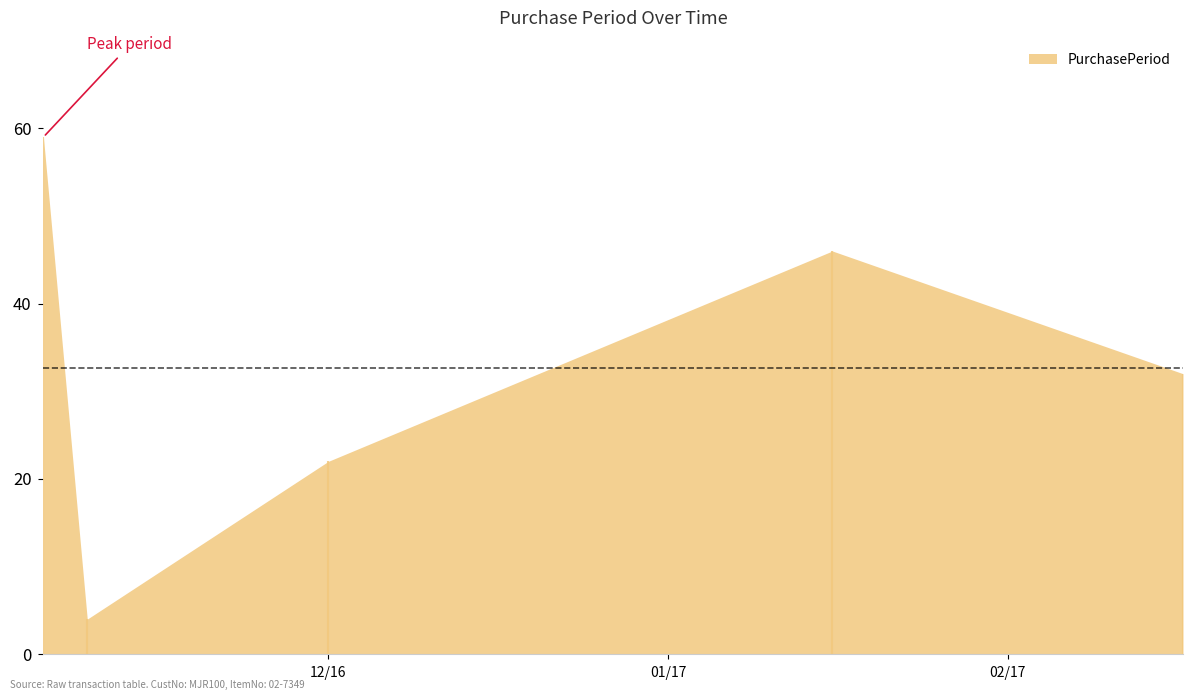

How many data points are less than 32?

2